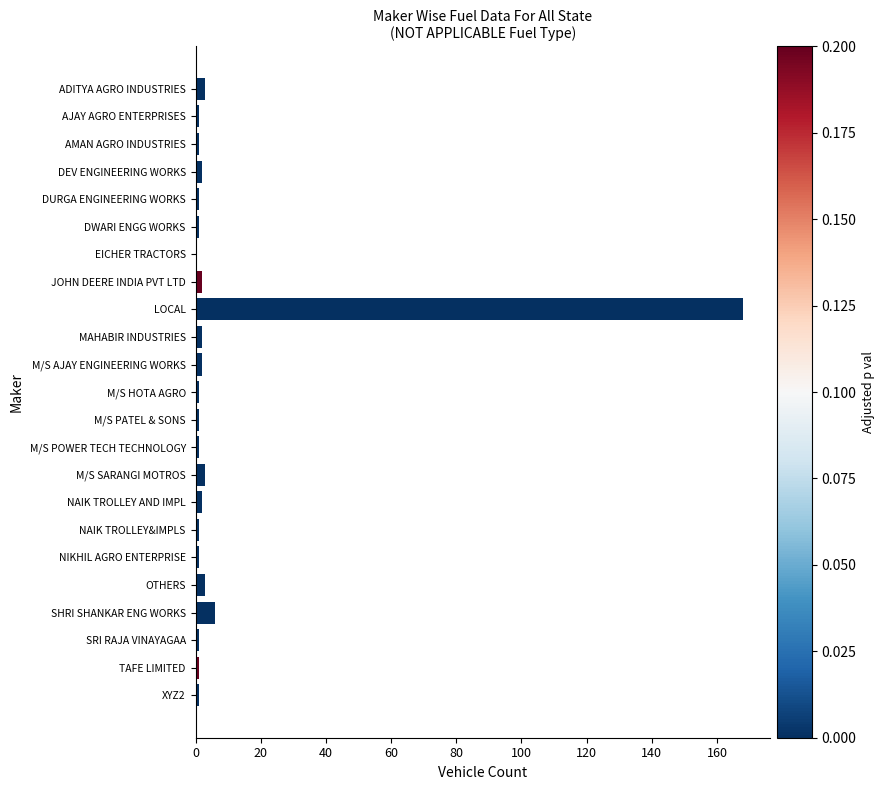

The chart shows a value of 78 at EICHER TRACTORS. True or false?

False